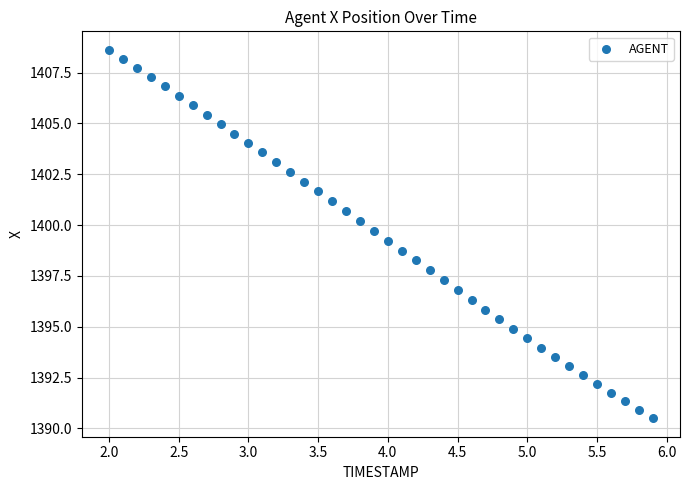

What is the range of X values (max minus min)?

3.9